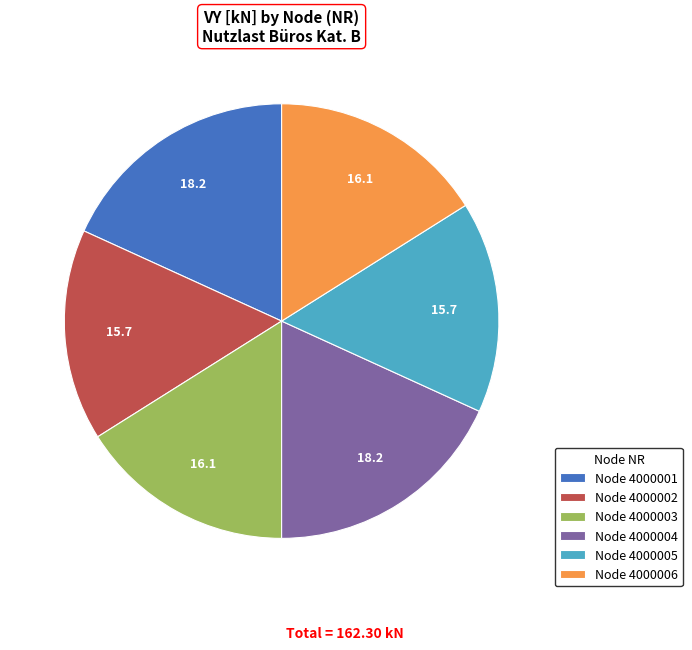

Approximately how many times larger is the value at Node 4000002 compared to Node 4000001?

0.9